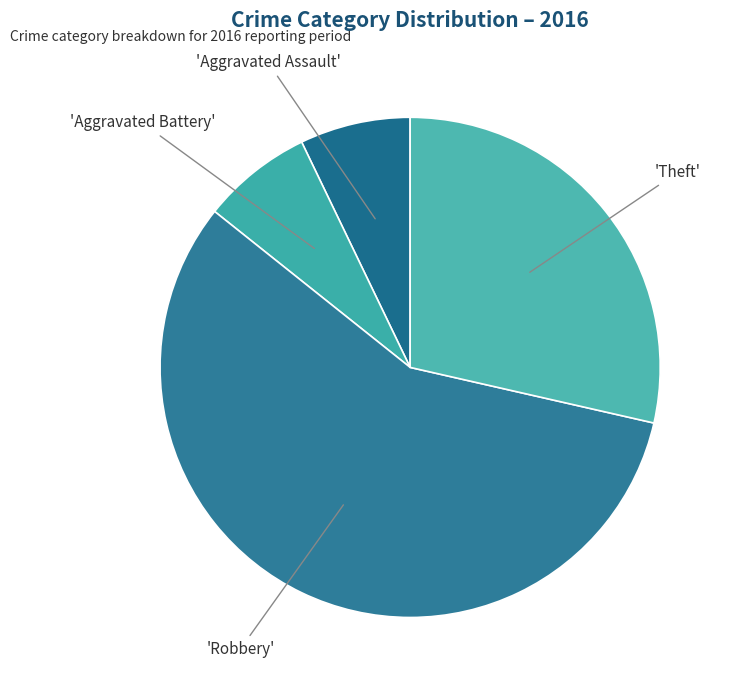

Rank the categories by value from lowest to highest.

Aggravated Assault, Aggravated Battery, Theft, Robbery